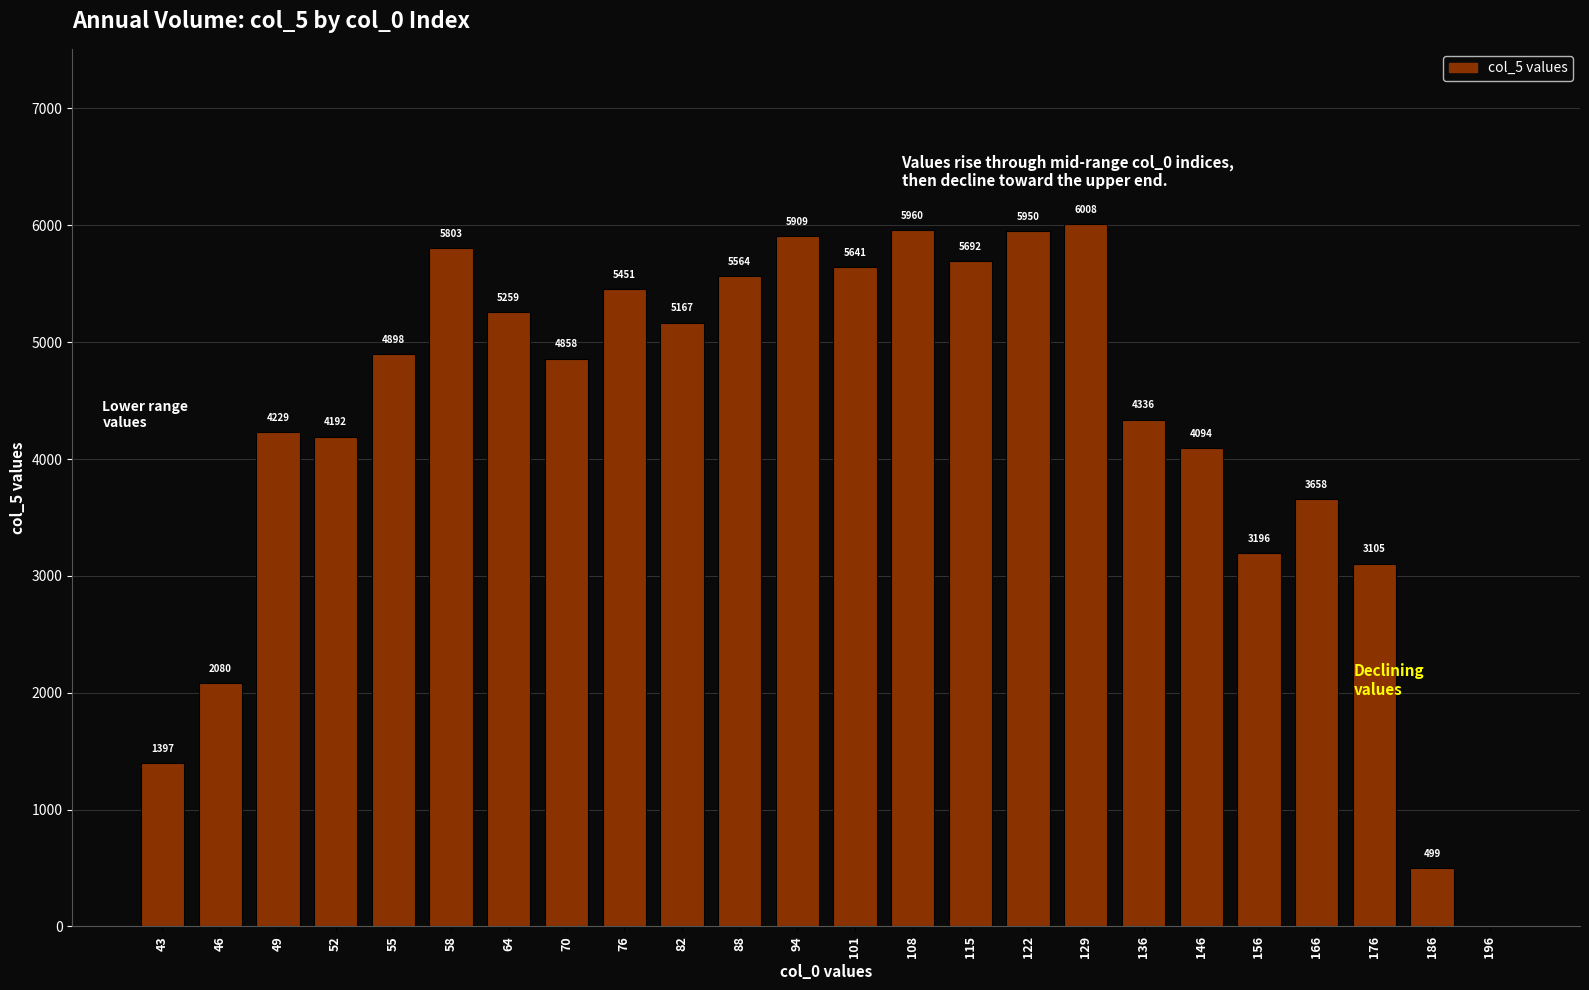

Where is the data nearest to the value 3003?

176